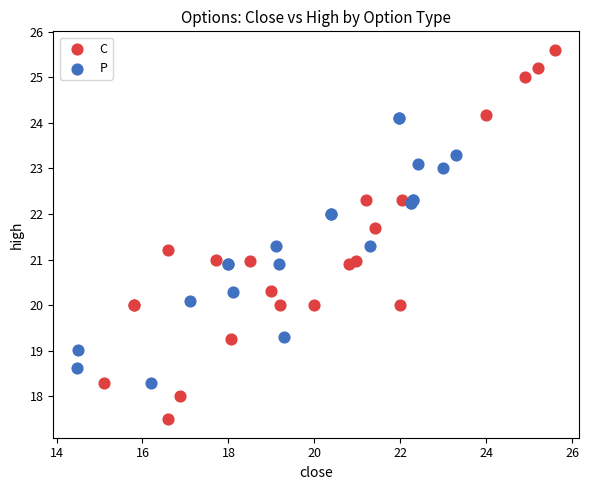

Which series has the largest Y range (max minus min)?

C